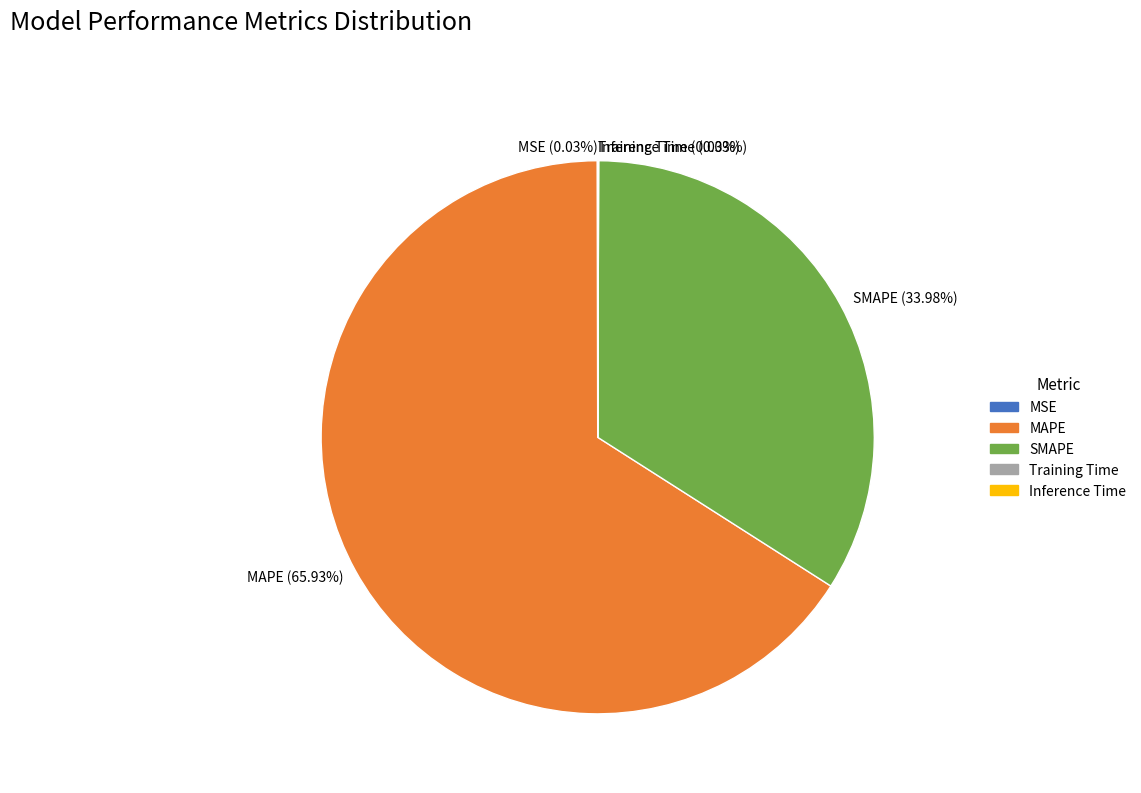

What is the largest slice in the pie chart?

MAPE